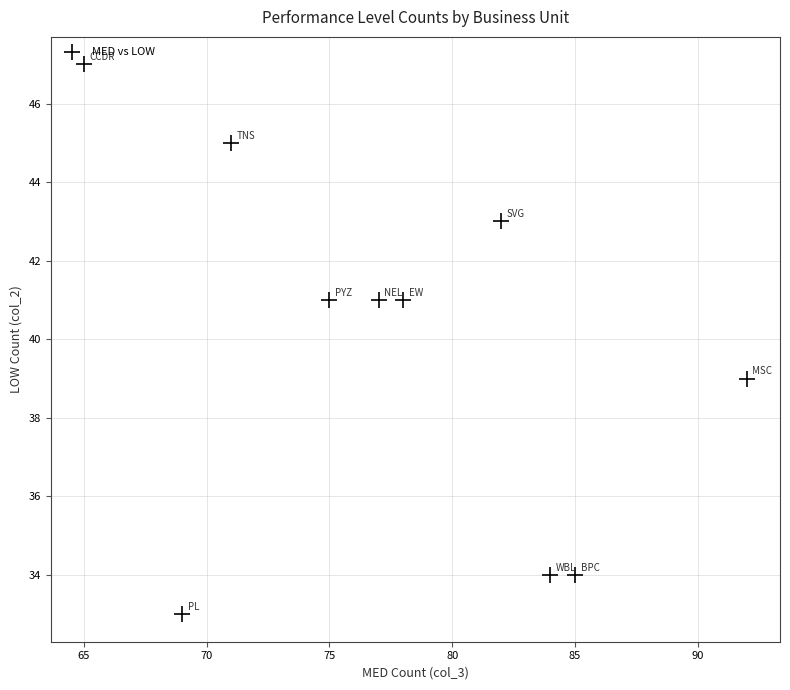

What is the average X value?

78